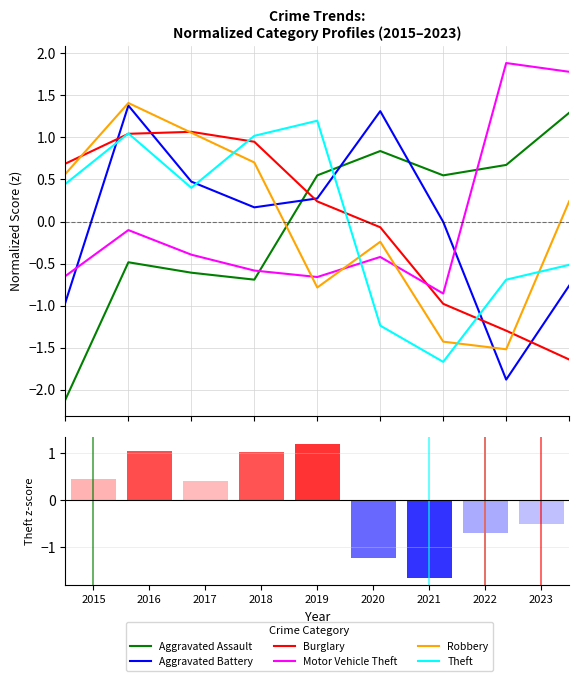

What is the sum of the Aggravated Assault values at 2017 and 2019?

-0.1